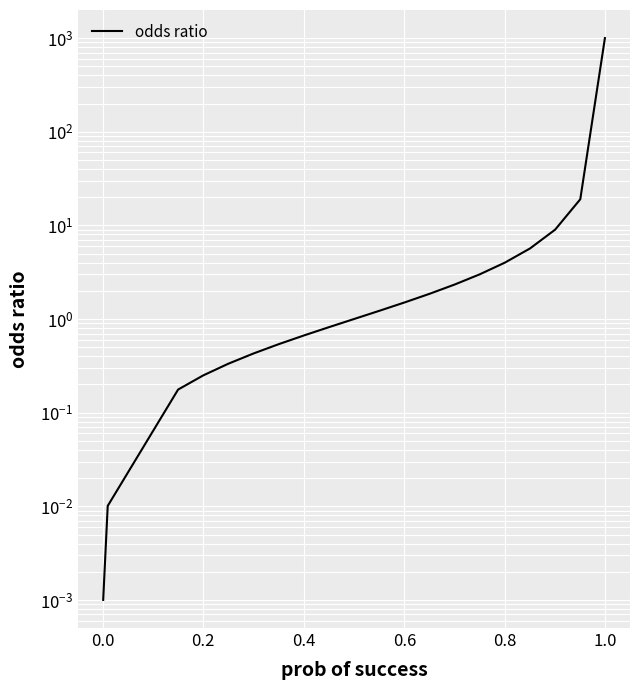

How many data points are above 1?

10